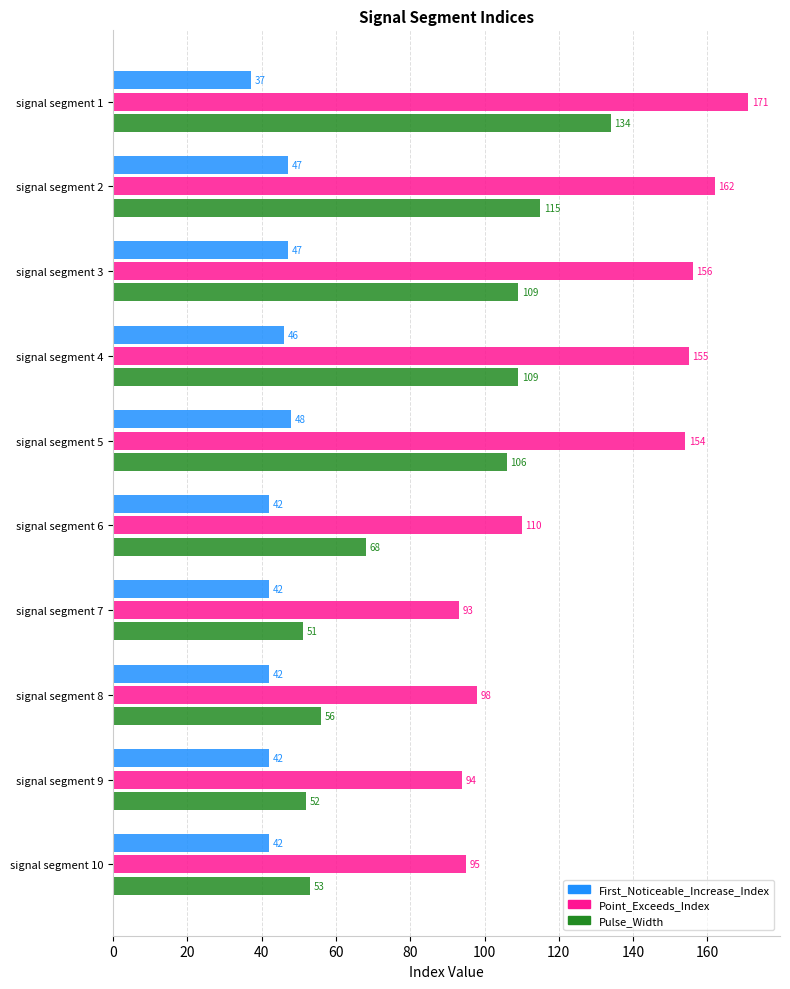

What is the difference between the Point_Exceeds_Index values at signal segment 6 and signal segment 8?

12